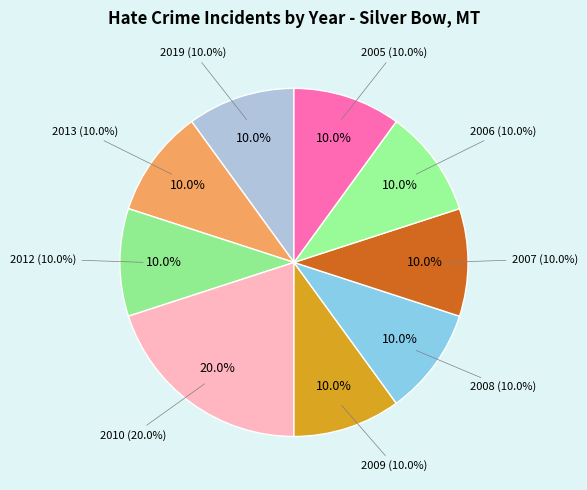

What percentage is the 2006 slice, to the nearest percent?

10%